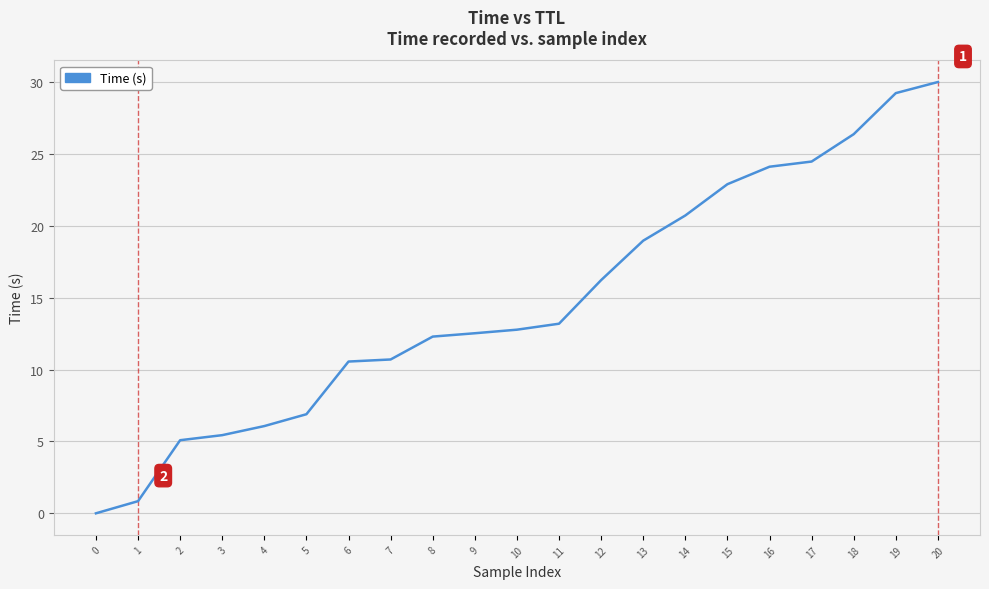

Is this an area chart (filled region under the line)?

No